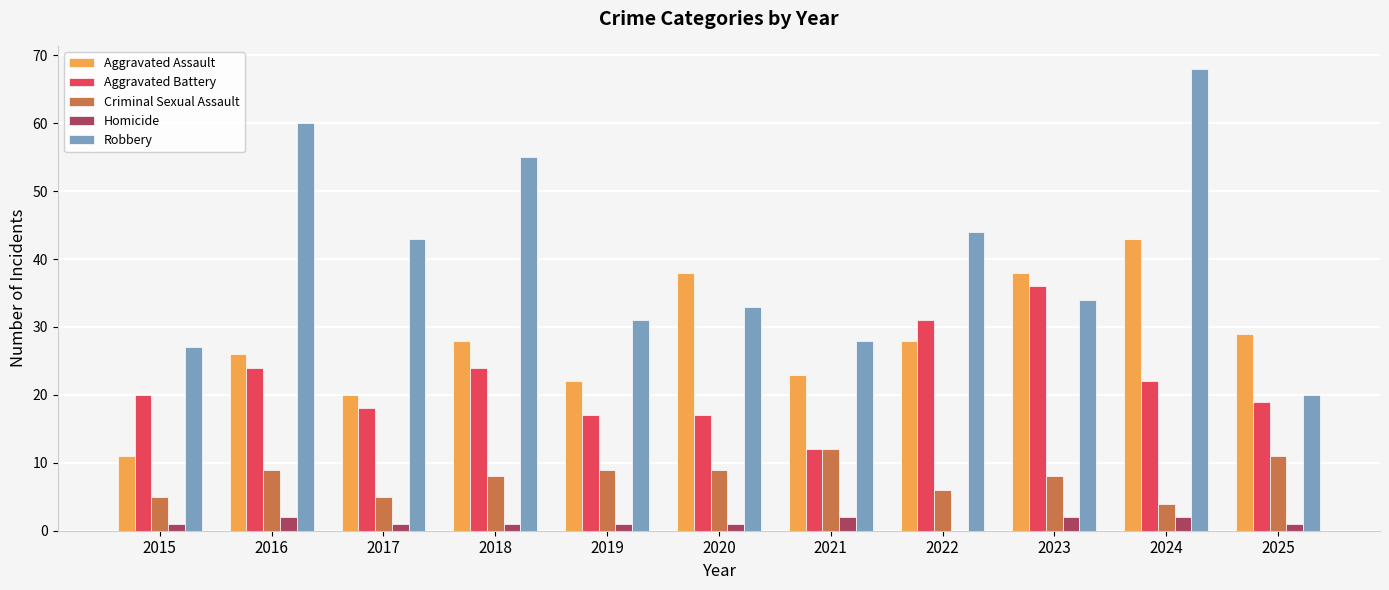

What is the sum of all Aggravated Battery values?

240